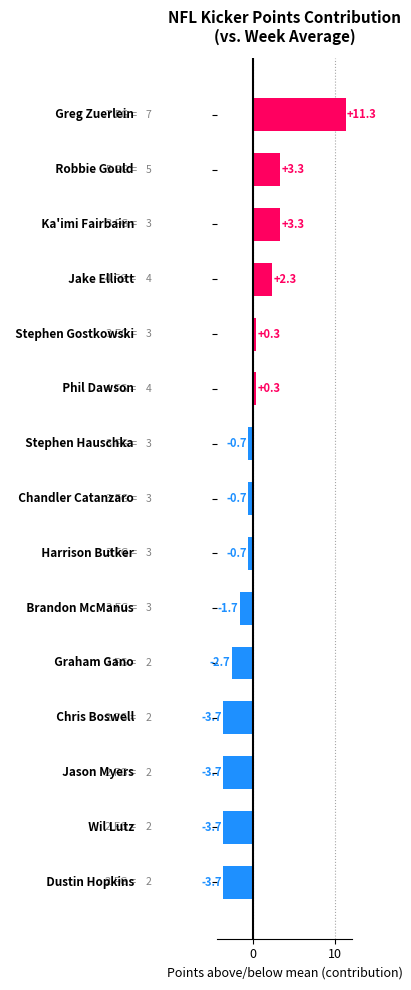

What is the maximum value shown in the chart?

11.3